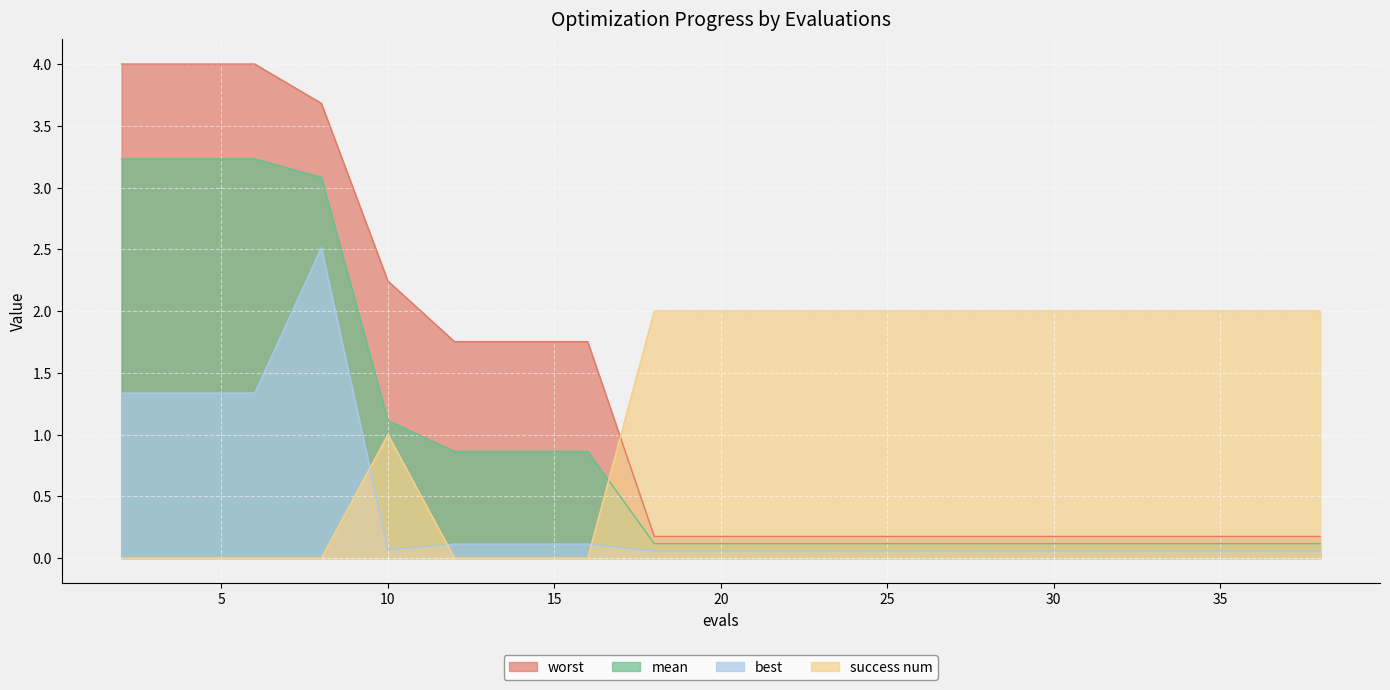

What is the average value of the mean series?

0.9